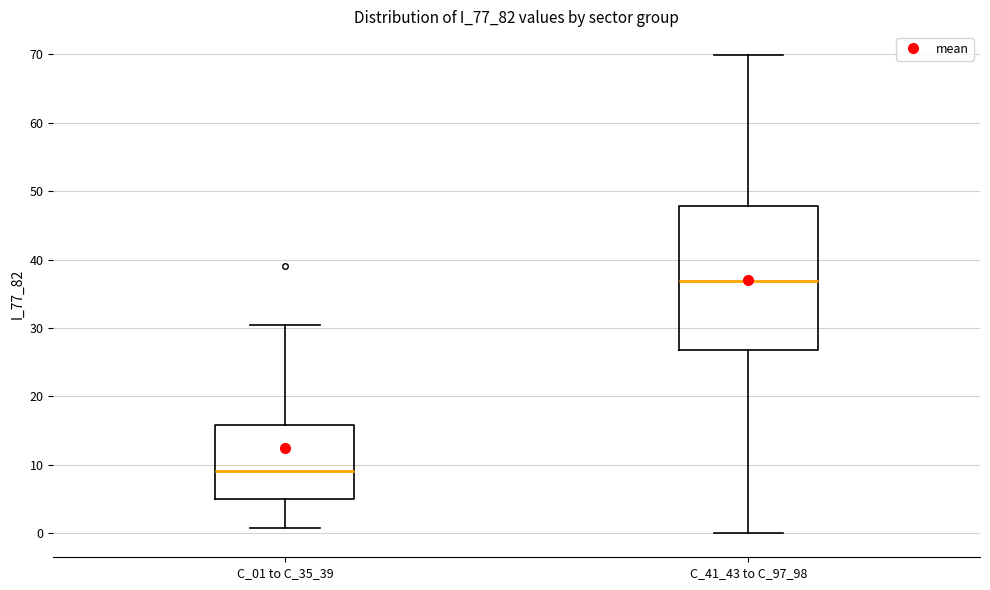

Reading left to right, read every box against the y-axis: the position of its median line, the range the box covers, and the ends of its whiskers. The values are not printed on the chart, so give them approximately, as read against the axis.

C_01 to C_35_39: median 9, box 5 to 16, whiskers 1 to 30
C_41_43 to C_97_98: median 37, box 27 to 48, whiskers 0 to 70